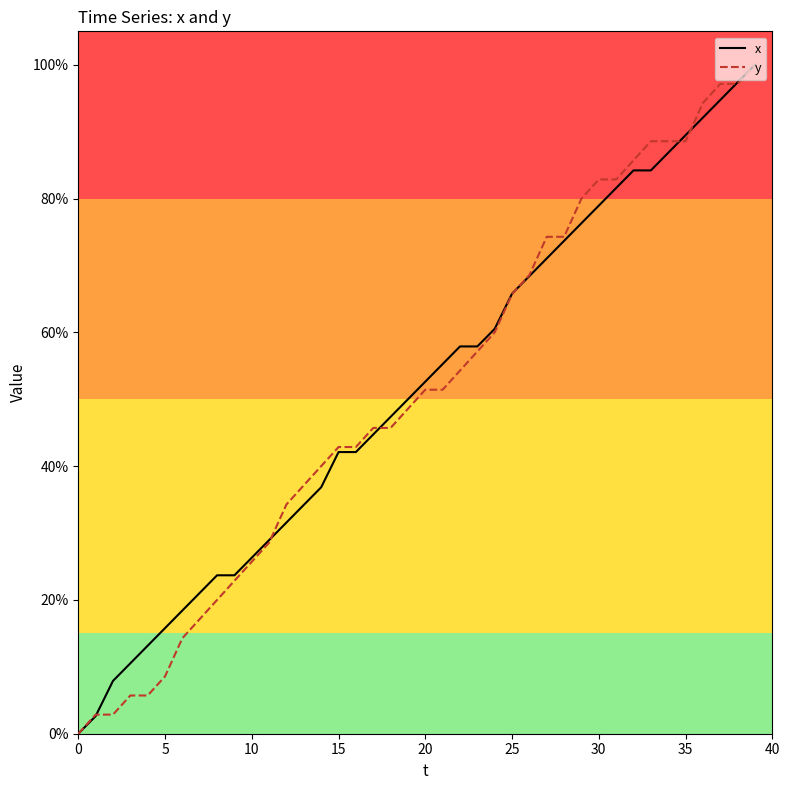

What is the greatest value displayed?

100.0